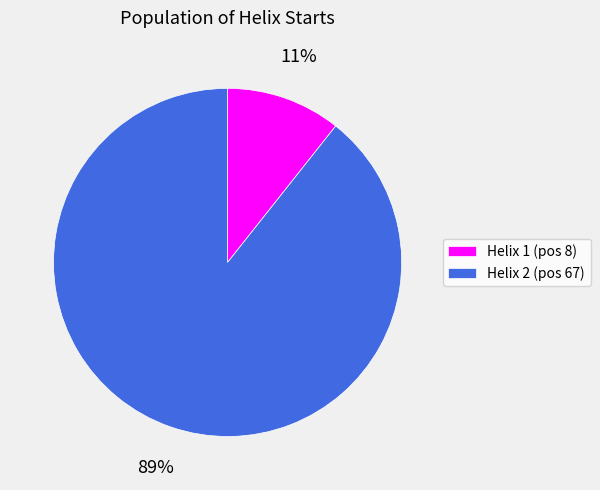

To the nearest percent, what is the combined percentage of Helix 2 (pos 67) and Helix 1 (pos 8)?

100%